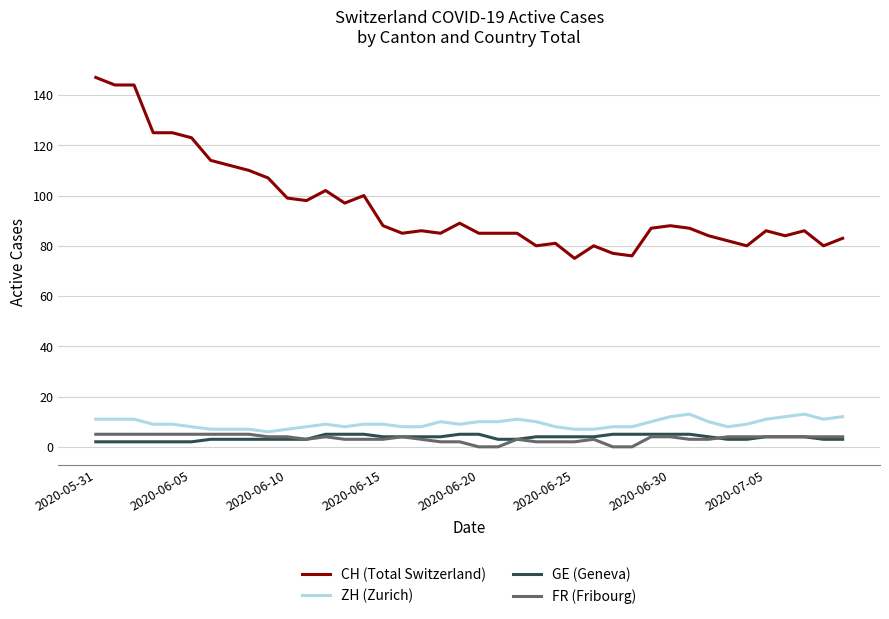

Which series has the widest spread of values?

CH (Total Switzerland)